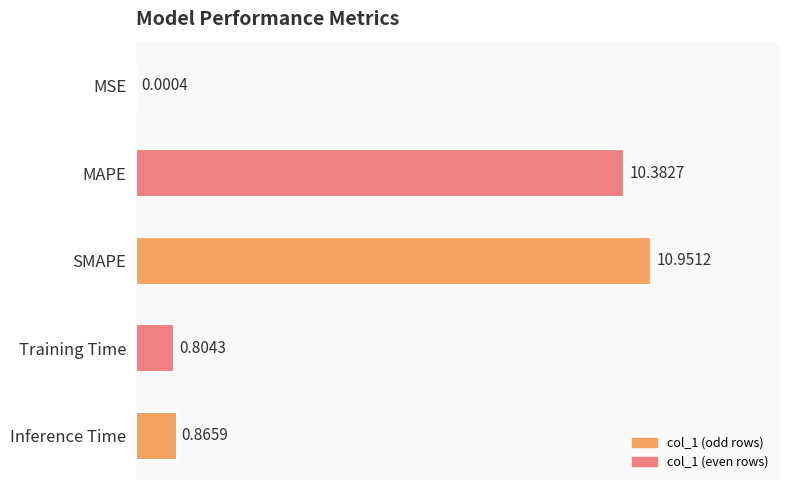

Which label corresponds to the largest value in the chart?

SMAPE